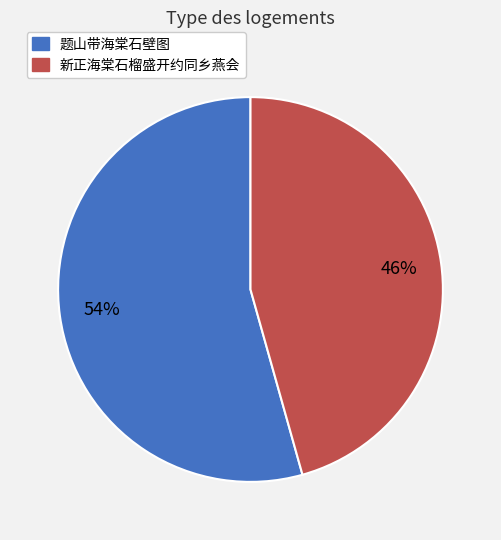

Which category has the smallest portion of the pie?

新正海棠石榴盛开约同乡燕会